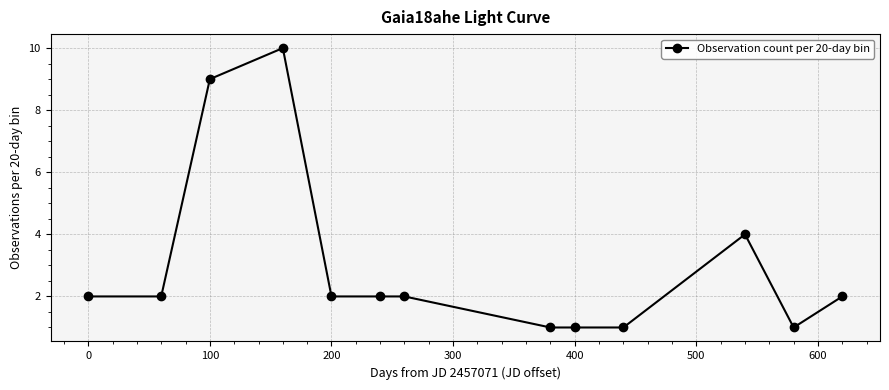

What is the greatest value displayed?

10